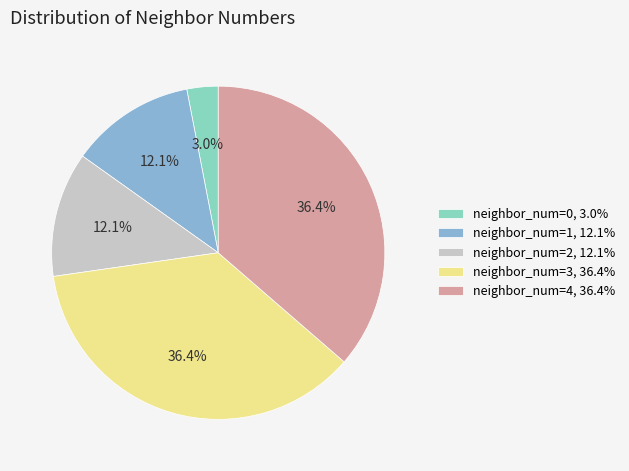

What is the smallest slice in the pie chart?

neighbor_num=0, 3.0%